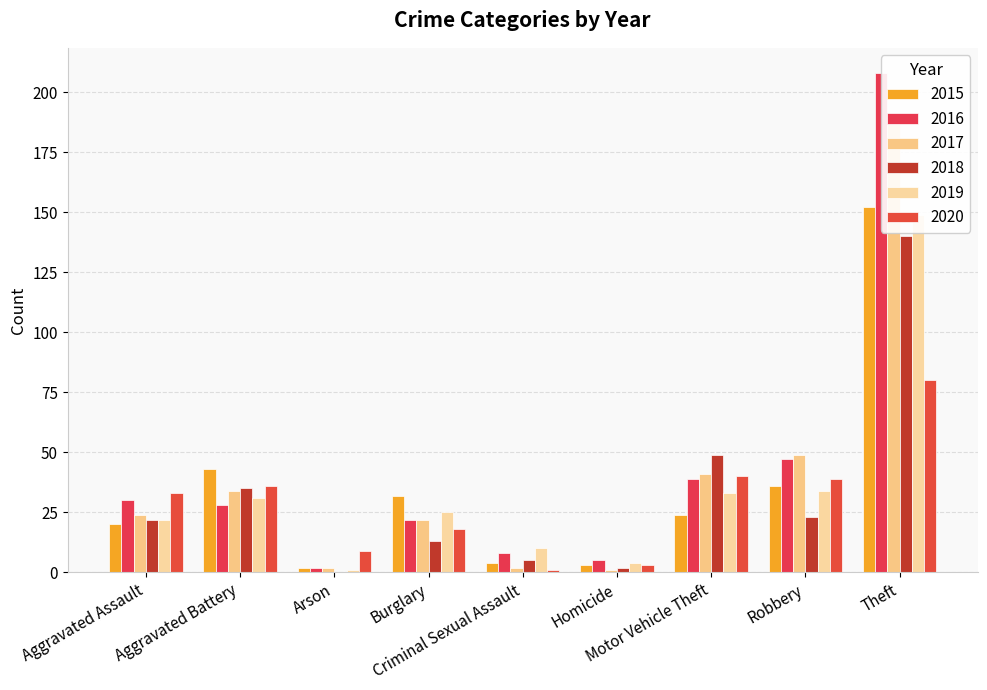

At which category does the chart reach its minimum across all series?

Arson